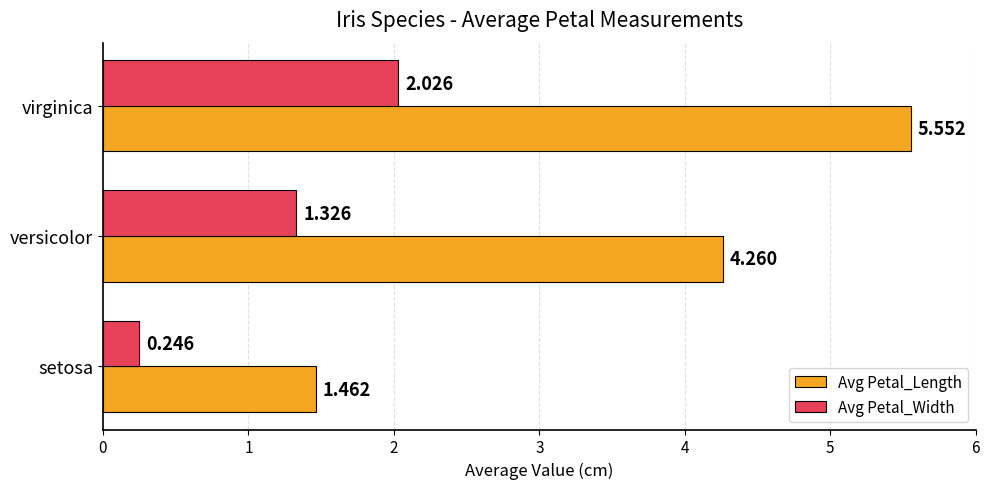

At which category does the chart reach its minimum across all series?

setosa